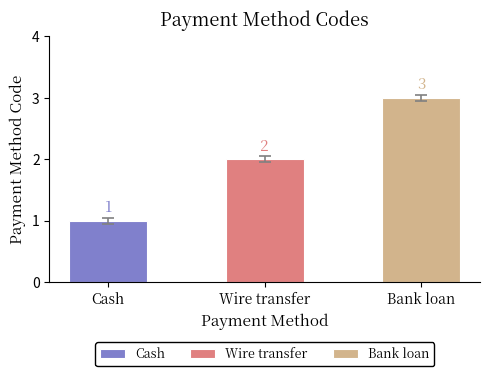

Count the values in the range 1 to 3.

3